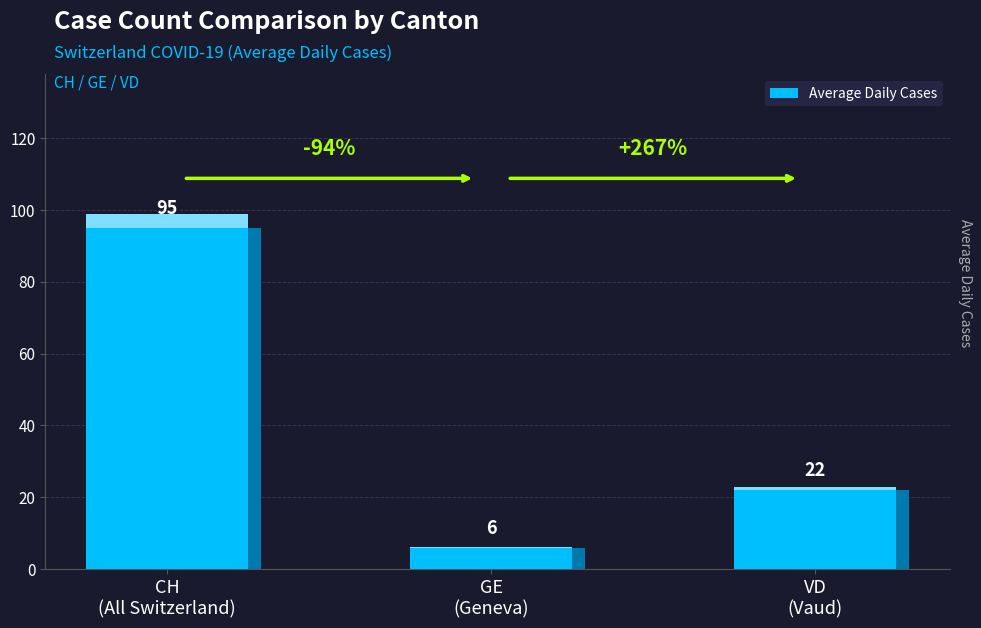

How many data points are less than 22?

1